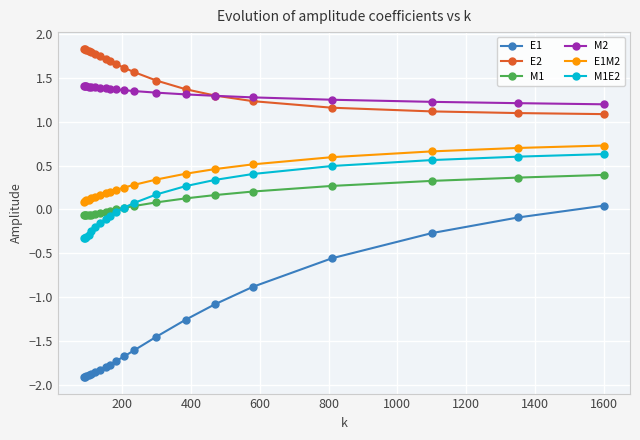

What is the lowest value of the M2 series?

1.2